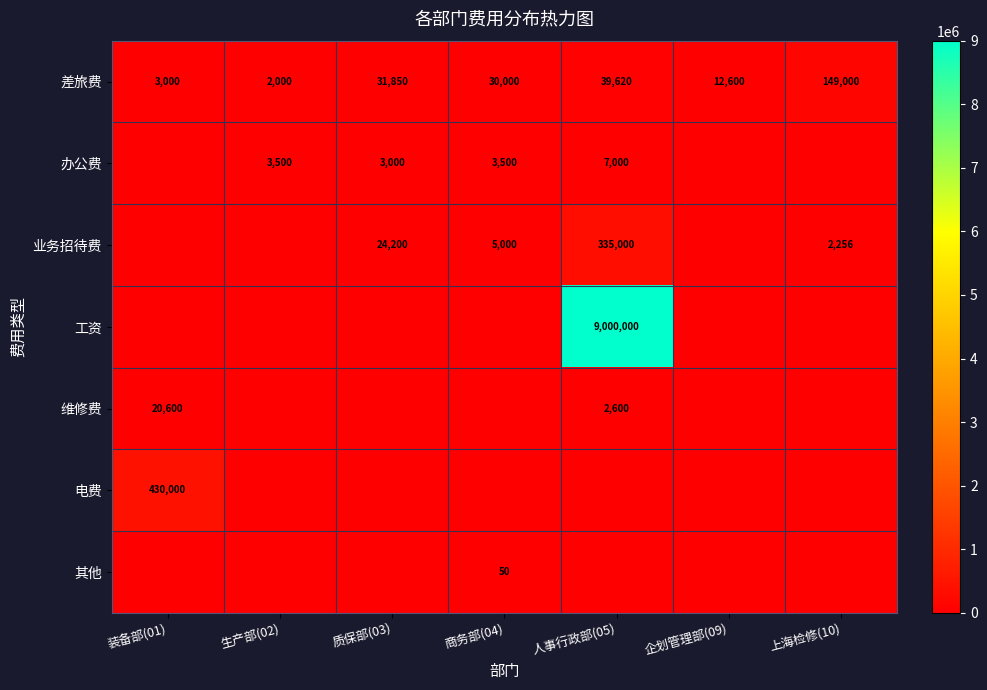

Is it true that 差旅费 equals 30000 at 商务部(04)?

True